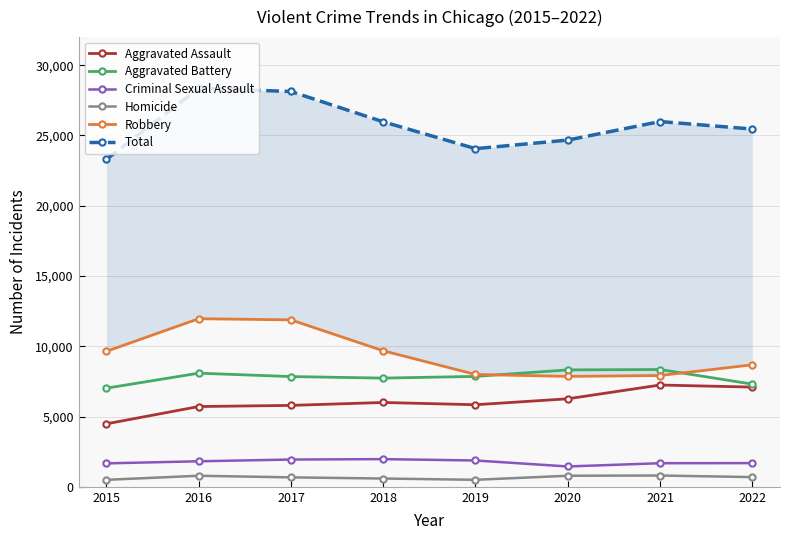

Which series has the widest spread of values?

Total